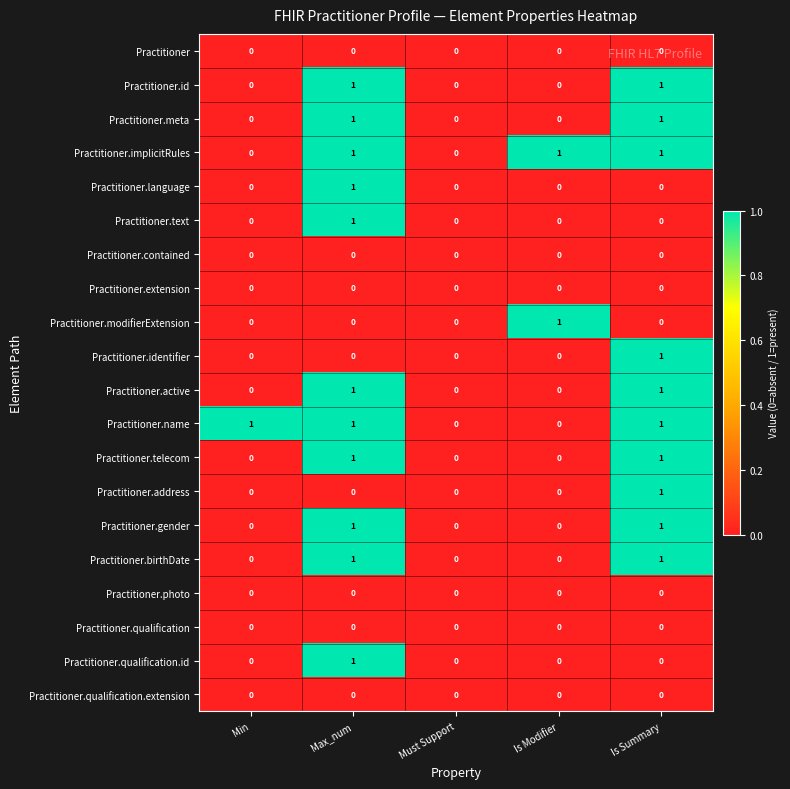

How many Practitioner.modifierExtension values are between 0 and 1?

5